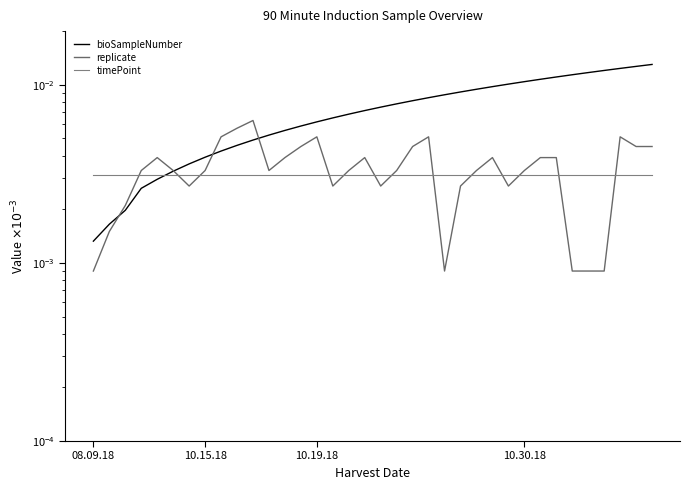

Is this an area chart (filled region under the line)?

No